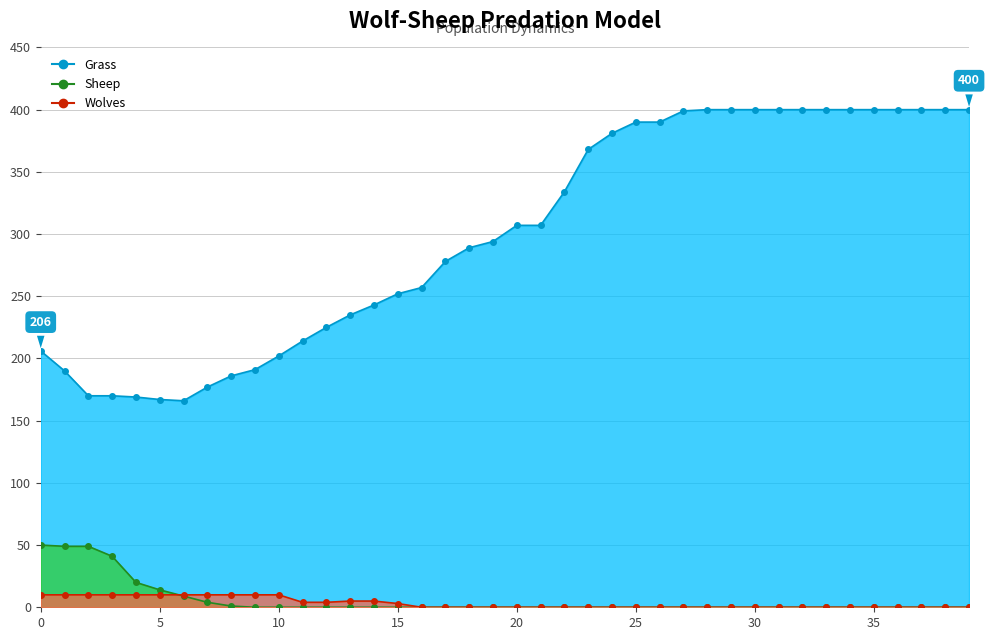

How many interior local valleys does the Grass series have?

1